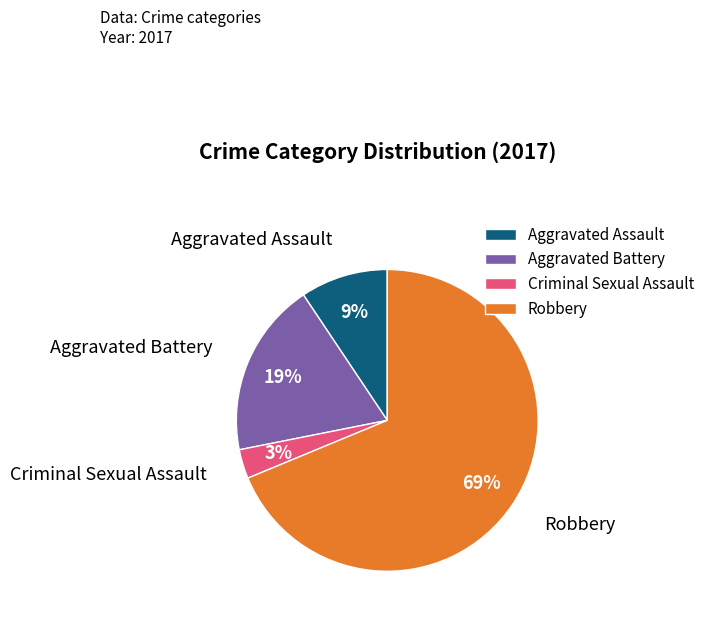

Which category has the biggest portion of the pie?

Robbery